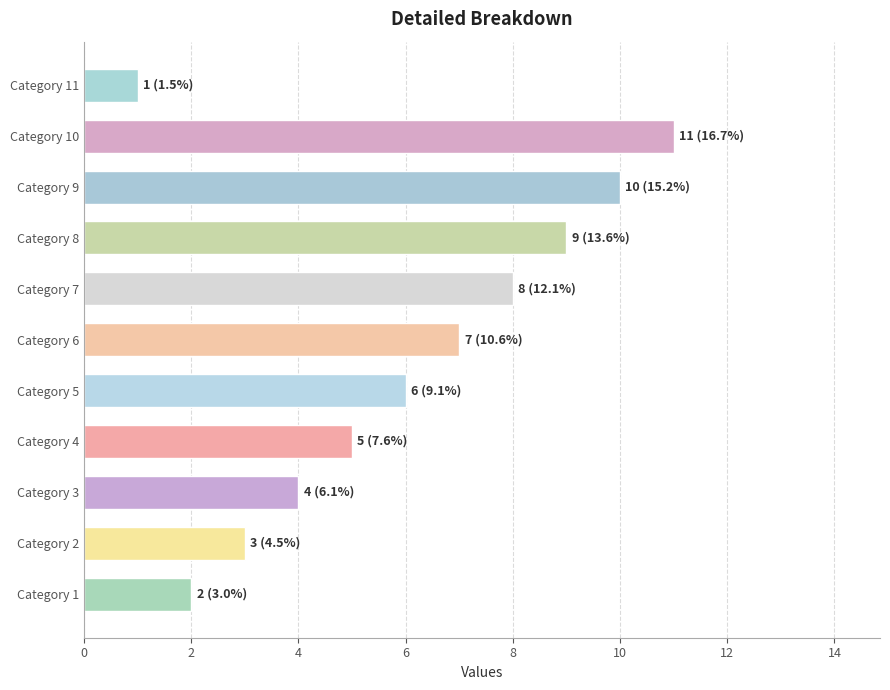

What is the sum of all values?

66